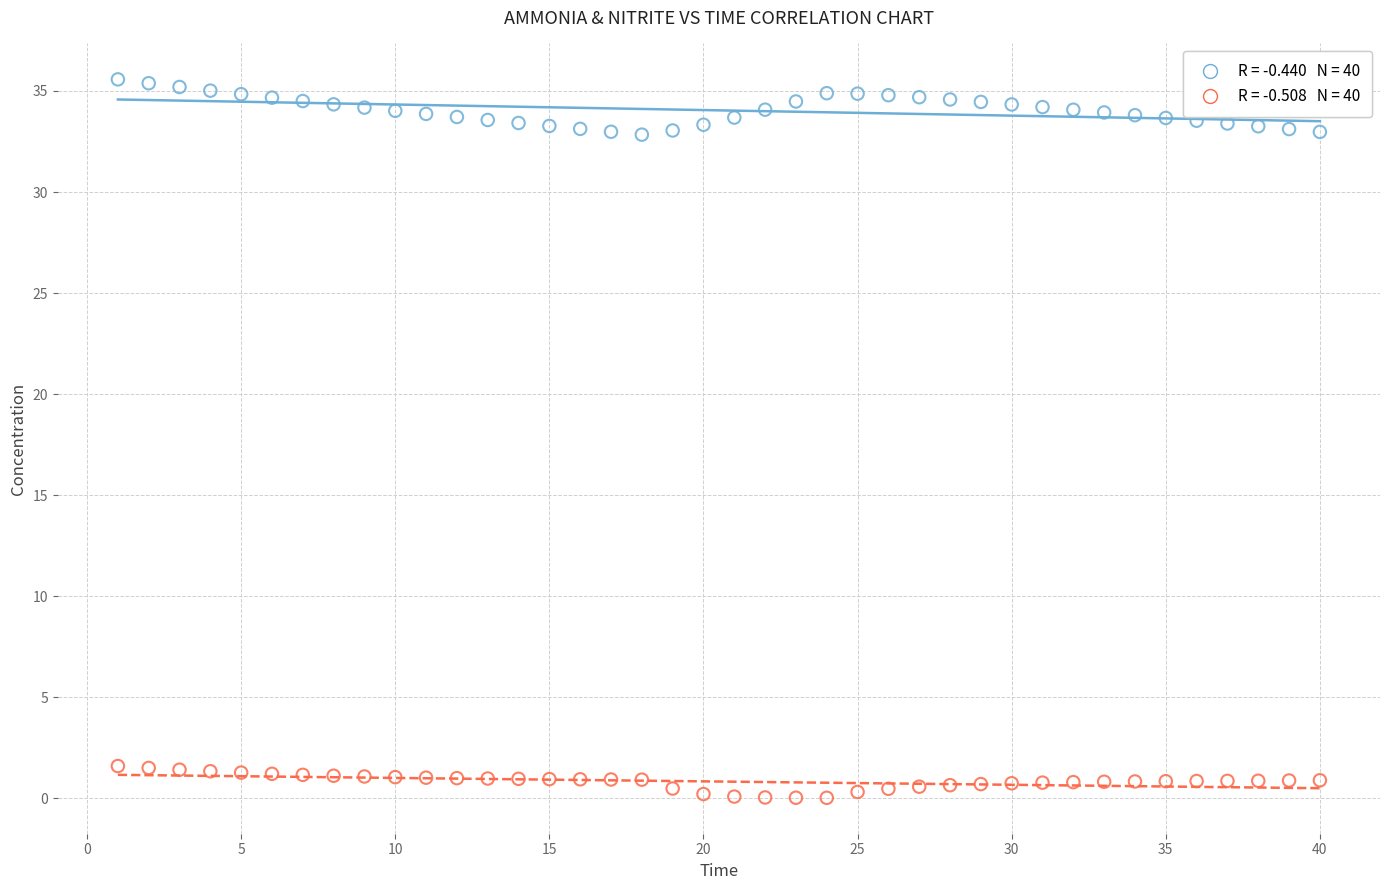

Across all data points, what is the range of Y values (max minus min)?

35.6